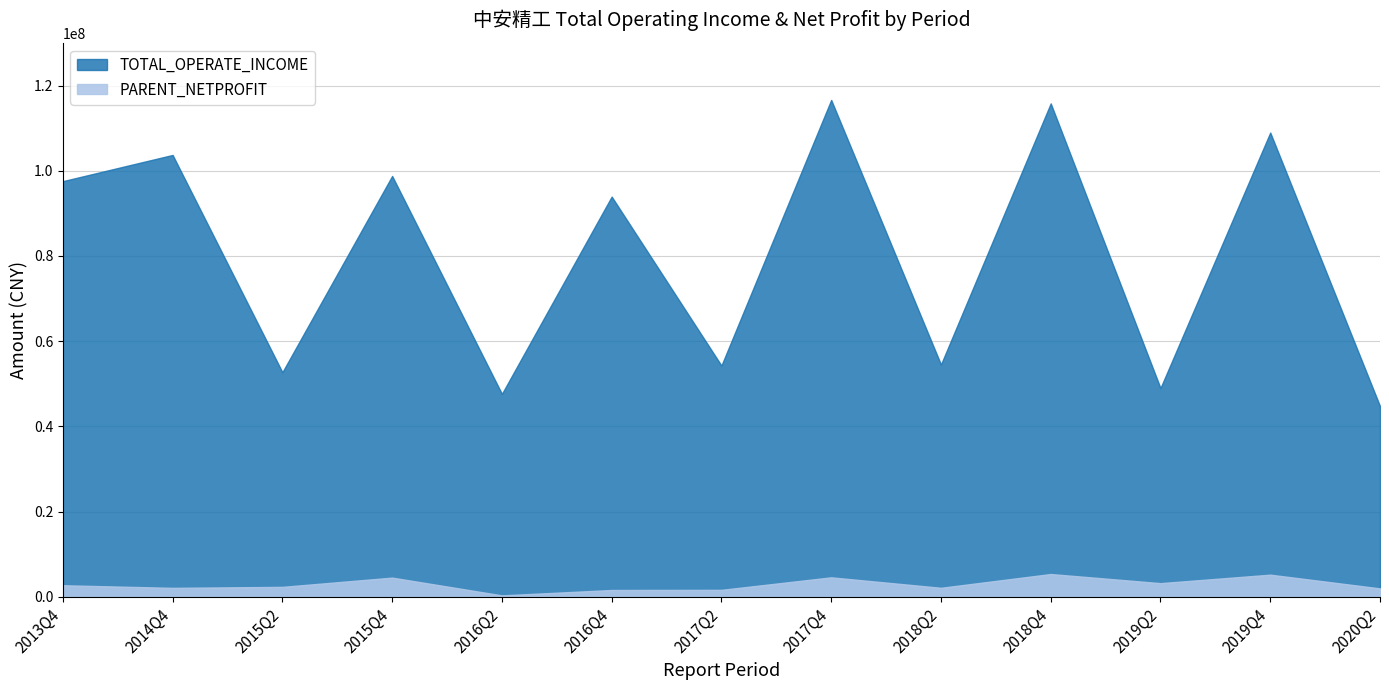

How many lines are shown in the chart?

2